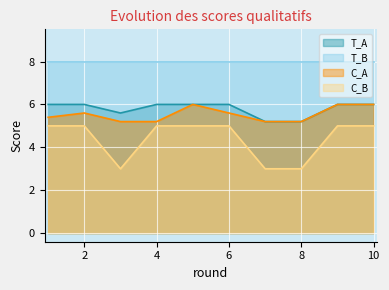

What is the spread (max minus min) of values at 10?

3.0